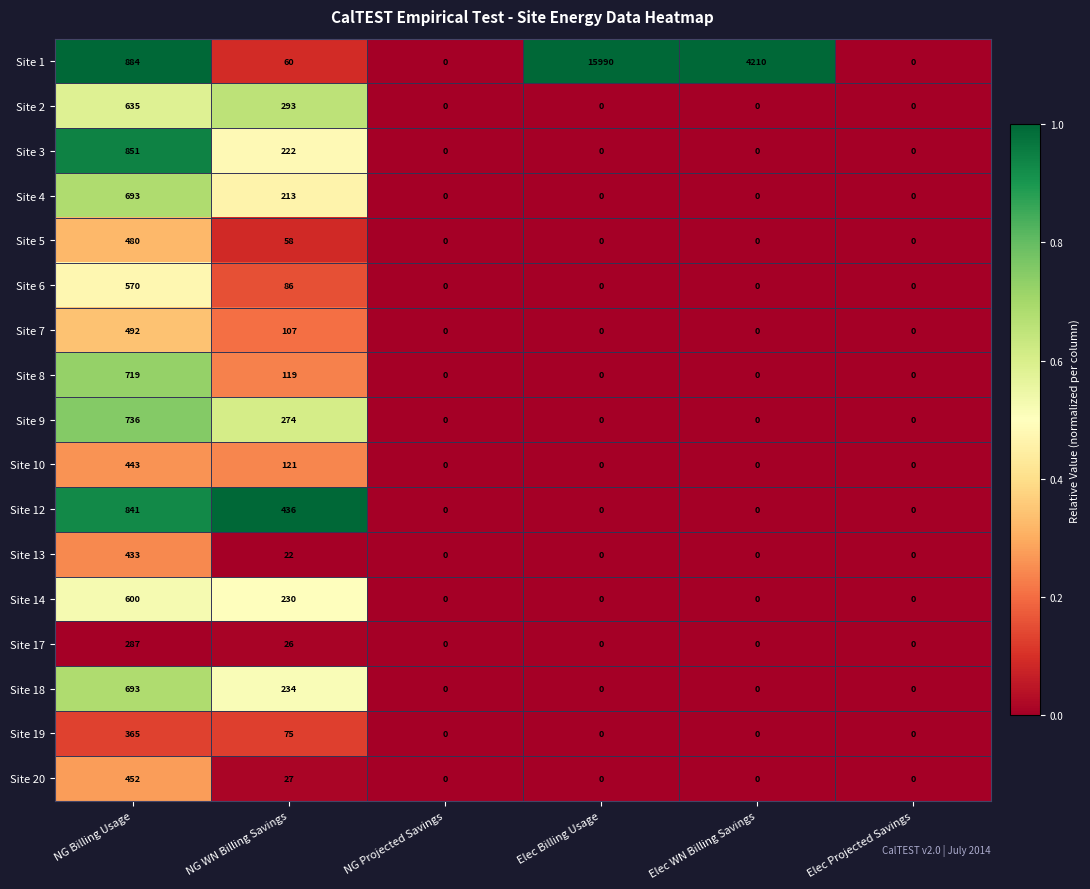

What is the average value of the Site 4 series?

151